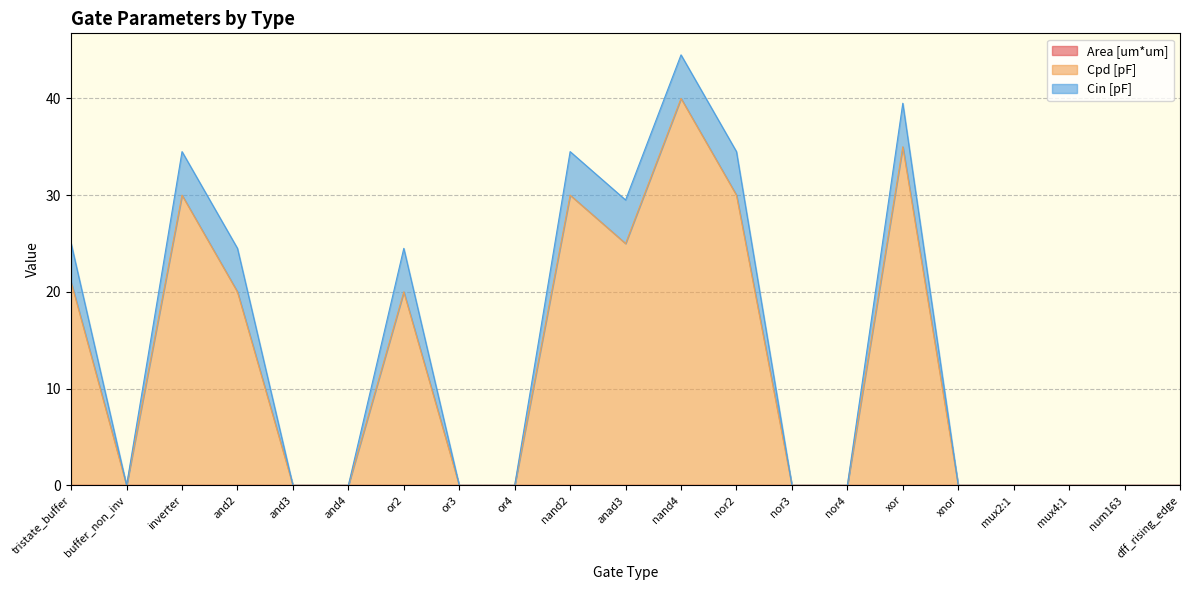

At which category is the sum across all series the highest?

nand4